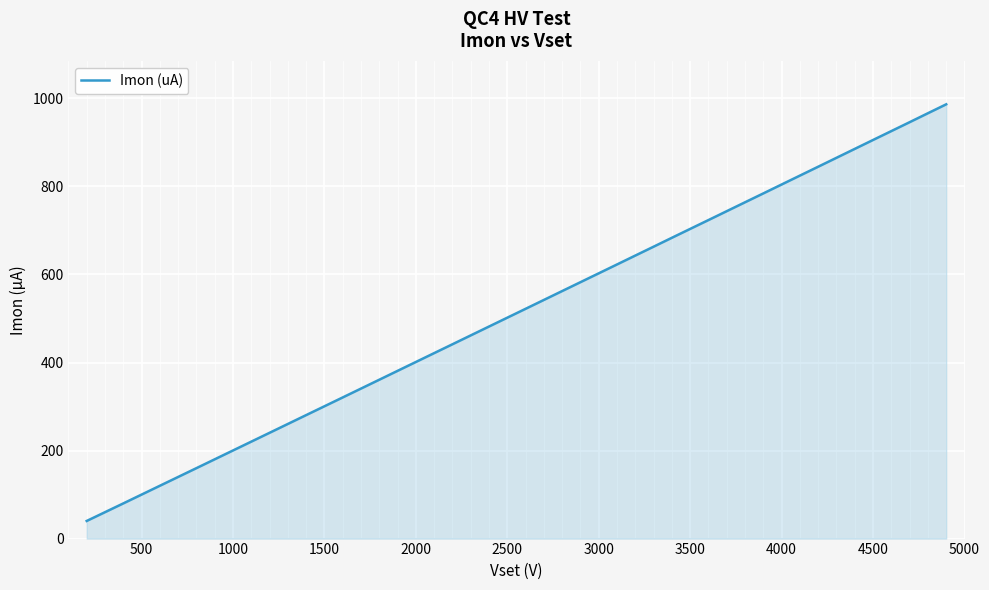

Reading left to right, what are all the values shown in this chart?

40.0	79.9	120.0	160.1	200.2	240.3	280.6	320.7	360.9	401.2	441.5	481.8	522.0	562.4	602.7	622.9	643.0	663.2	683.5	703.6	723.7	743.9	764.1	784.2	804.5	824.7	844.9	865.1	885.4	905.6	925.9	946.0	966.4	986.6